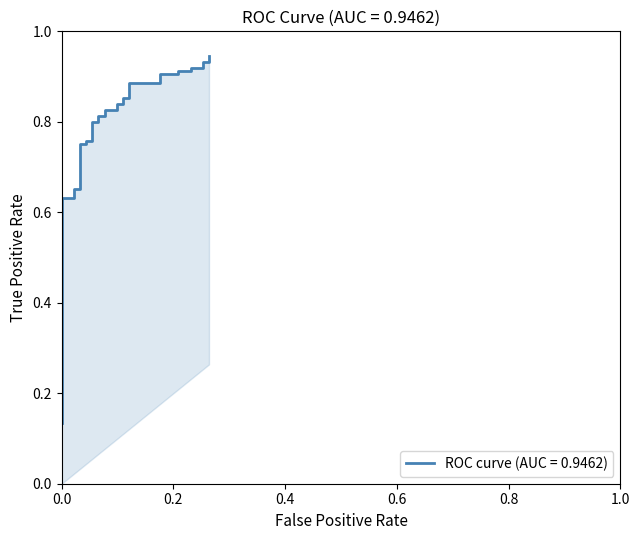

Where is the data nearest to the value 0?

fpr